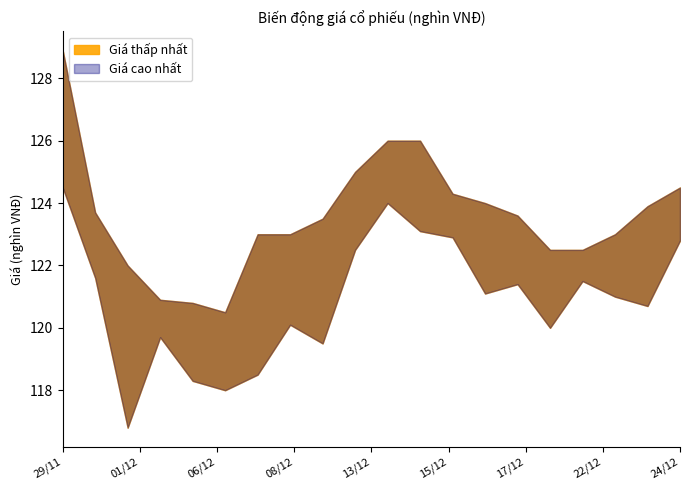

List the labels in order of Giá thấp nhất value, smallest first.

01/12, 06/12, 03/12, 07/12, 09/12, 02/12, 20/12, 08/12, 23/12, 22/12, 16/12, 17/12, 21/12, 30/11, 10/12, 24/12, 15/12, 14/12, 13/12, 29/11